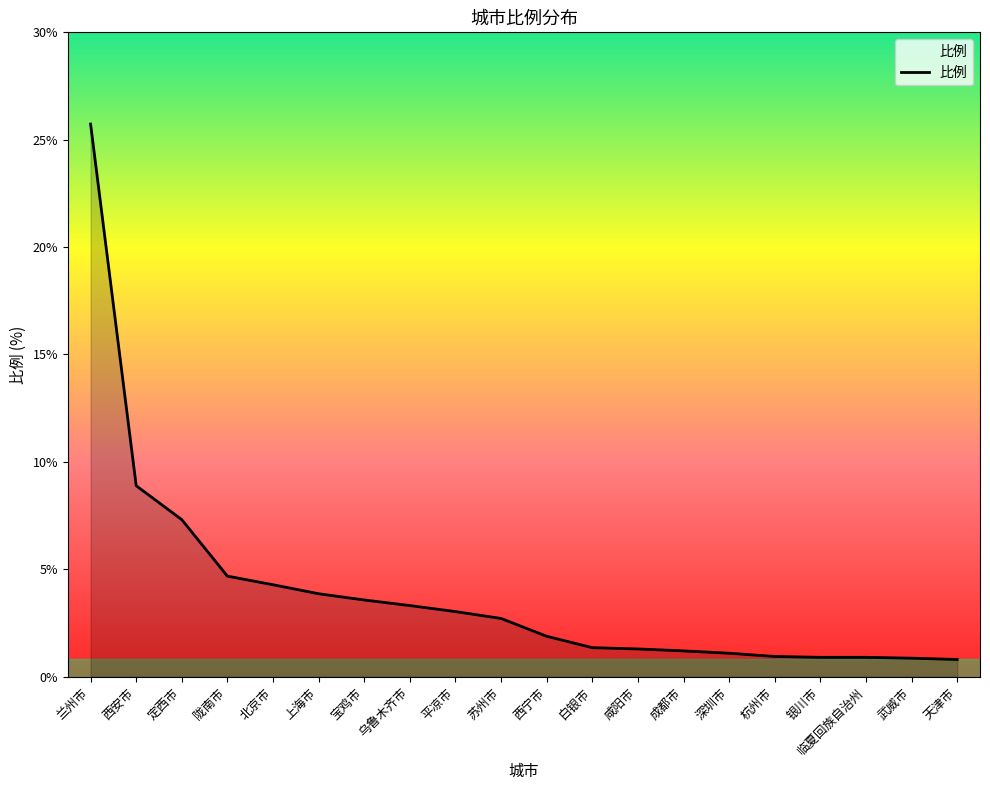

What is the difference between the second highest and minimum values?

8.1